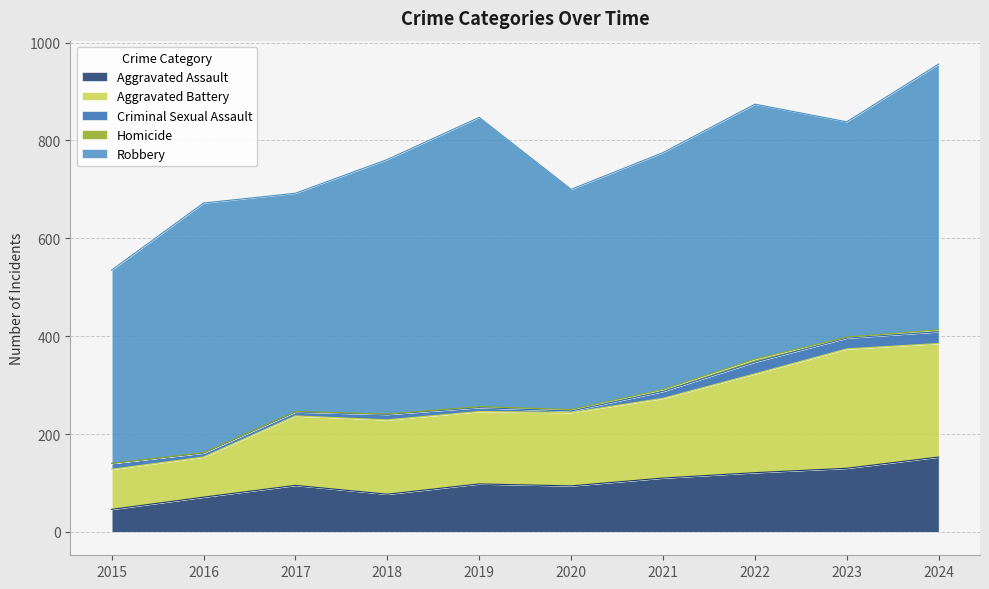

What is the total value across all series at 2016?

672